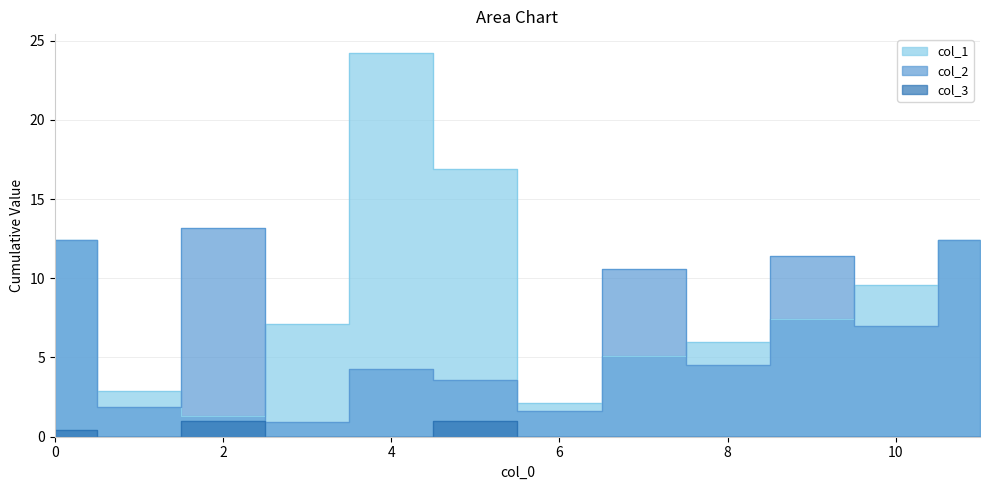

Rank the series by their maximum value, from highest to lowest.

col_1, col_2, col_3